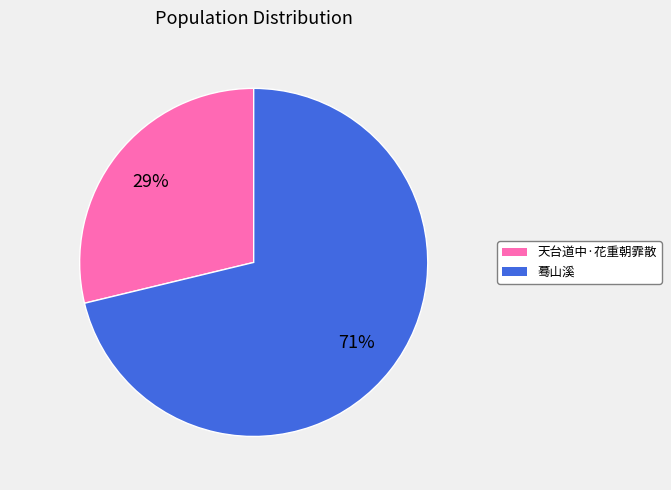

To the nearest percent, what is the difference between the largest and smallest slice percentages?

42%